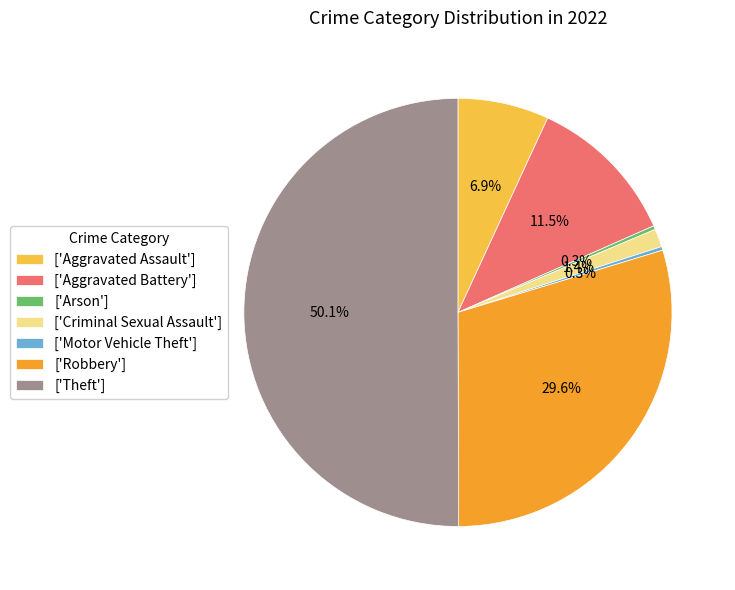

Which category accounts for the majority?

['Theft']